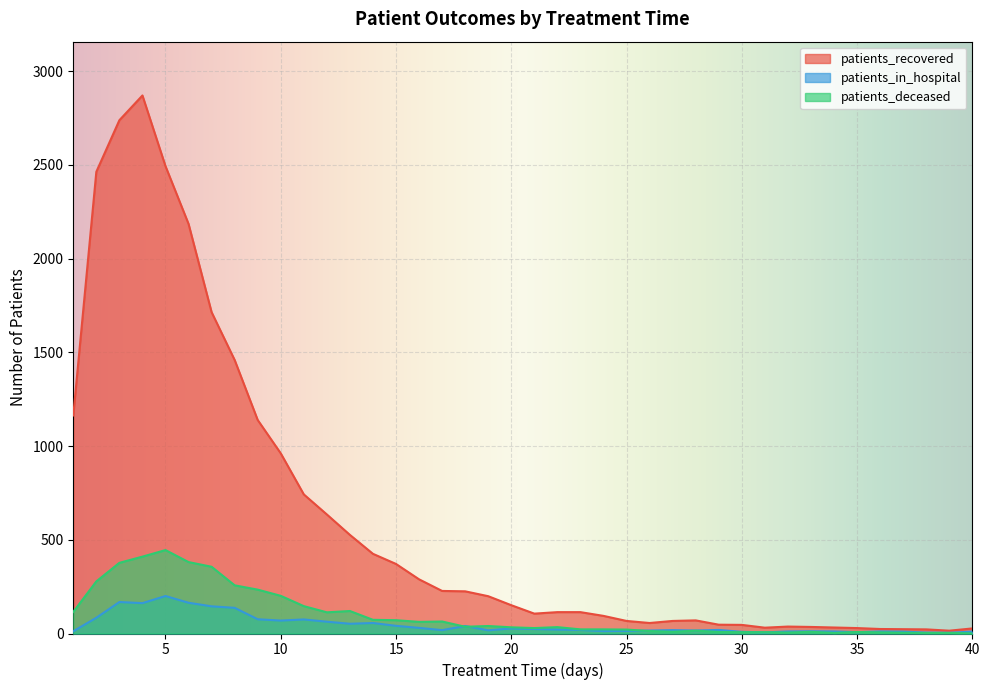

Reading left to right, extract all data points from this chart.

patients_recovered: 1163	2463	2738	2870	2493	2185	1714	1459	1139	961	742	635	526	425	371	289	227	225	199	151	106	114	114	94	67	56	67	70	47	46	31	37	35	32	29	24	23	22	15	27
patients_in_hospital: 12	84	168	162	200	164	145	137	76	69	75	63	52	56	41	30	18	40	17	27	24	21	19	13	14	16	18	16	19	9	6	11	12	11	7	11	10	5	4	10
patients_deceased: 115	278	377	410	445	381	356	257	234	201	146	113	120	73	71	62	64	36	40	33	29	34	22	22	21	13	9	15	8	7	7	5	9	3	8	6	4	3	3	1